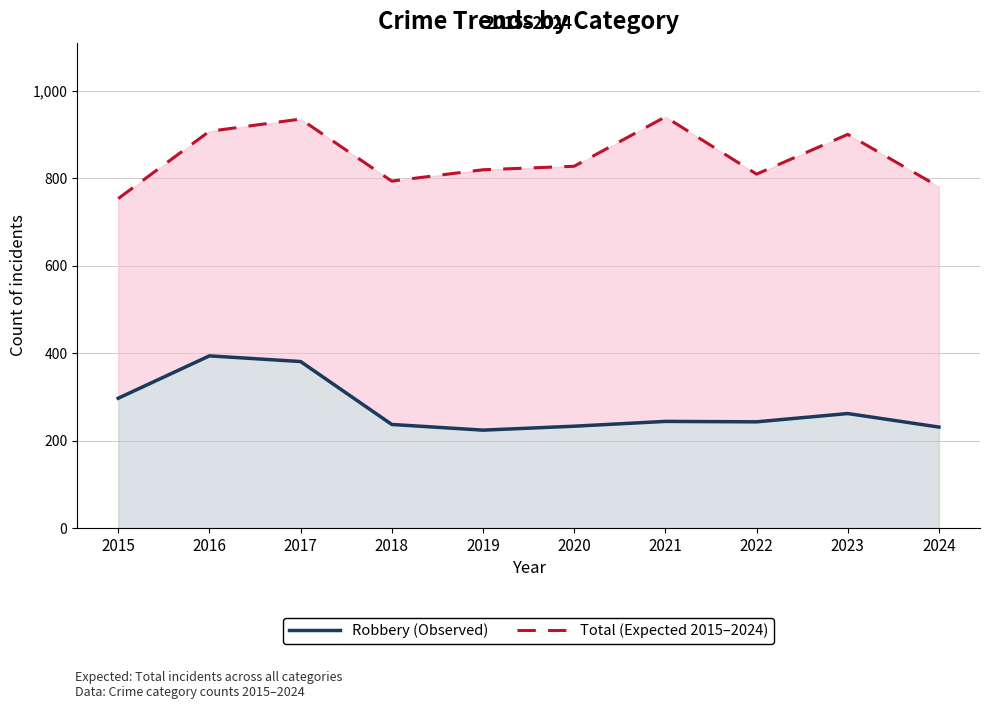

What are all the series names shown in the legend?

Robbery (Observed), Total (Expected)